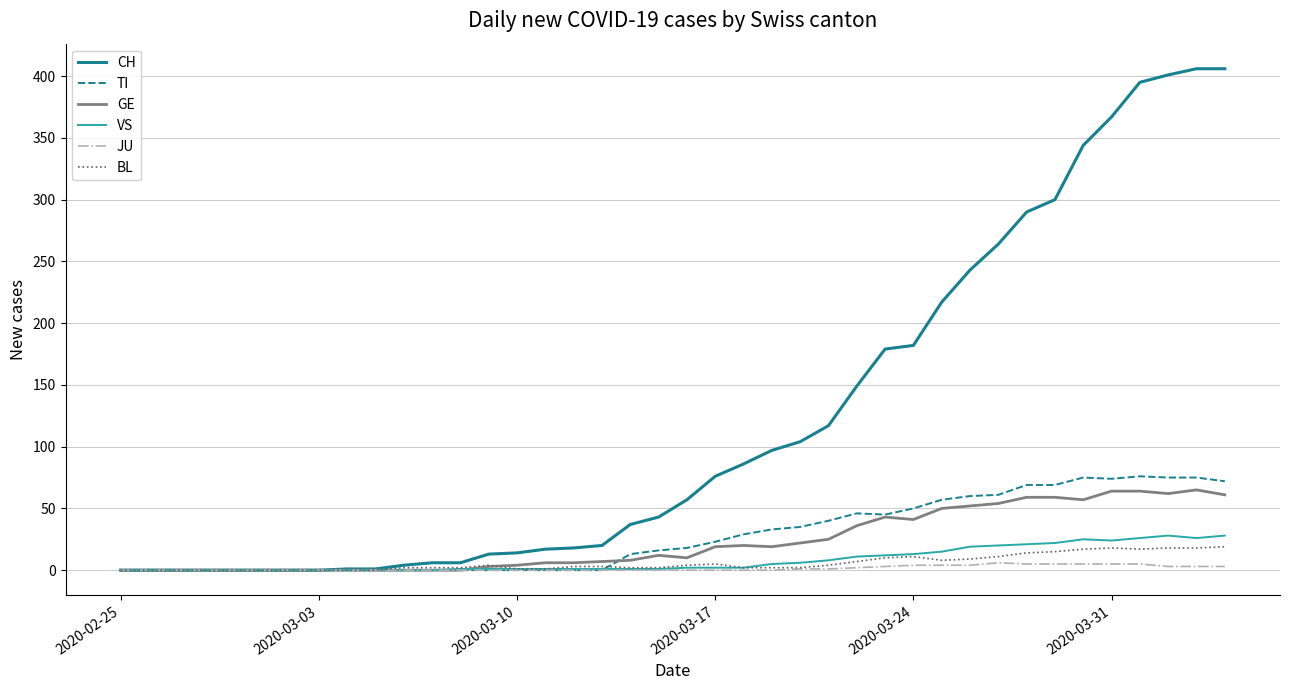

After their last crossing, which series has the higher values: VS or TI?

TI